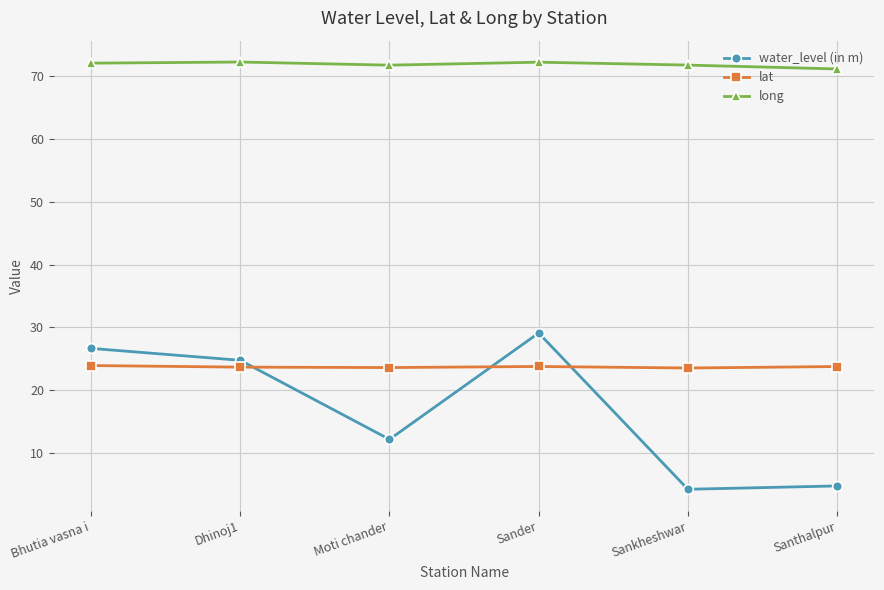

True or false: long and lat intersect in this chart.

False